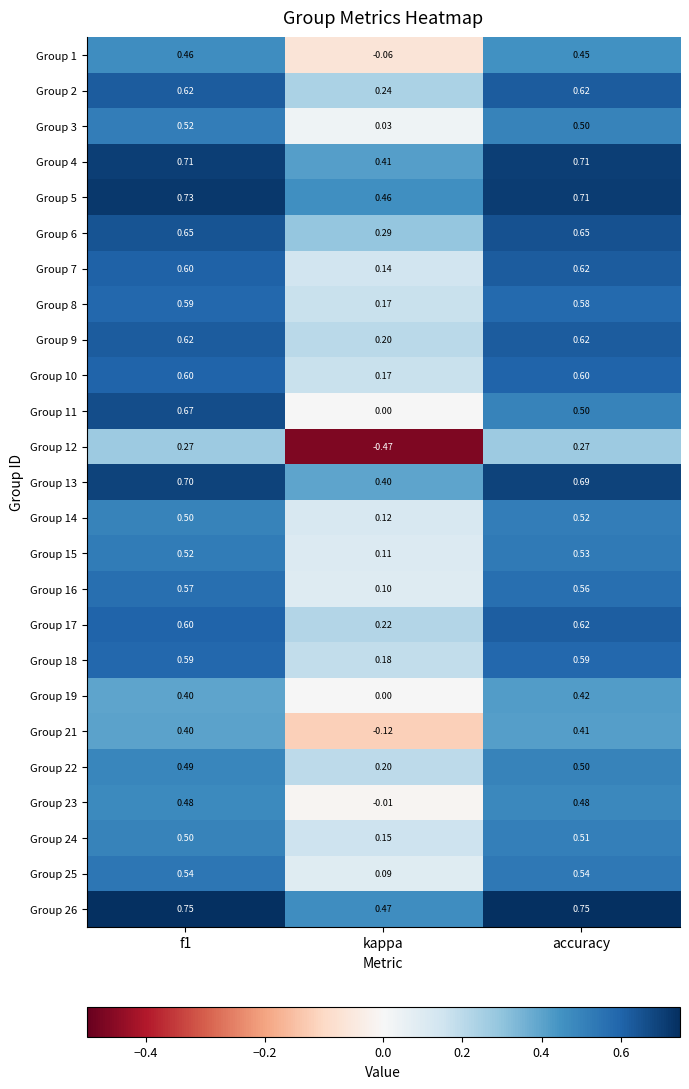

How many data points in Group 23 are above 0?

2